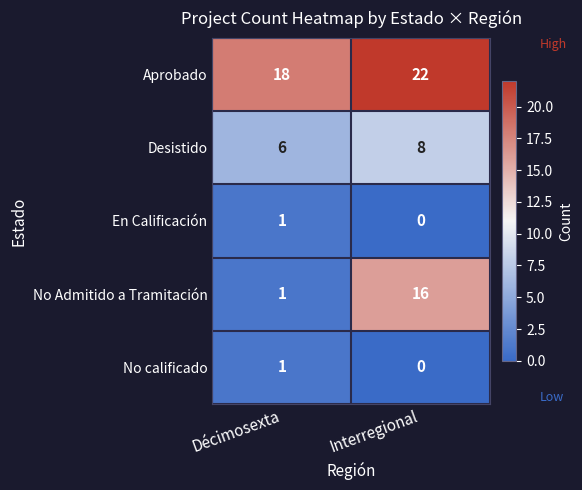

The value of Desistido at Interregional is 12. True or false?

False